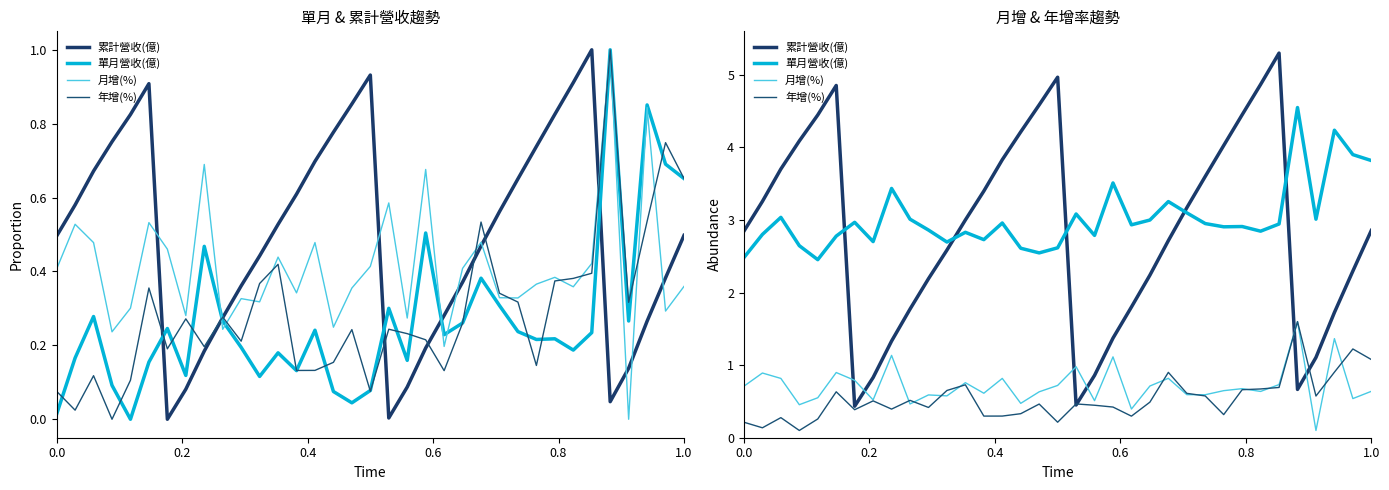

What value does the 單月營收(億) series have at 0.2?

2.8